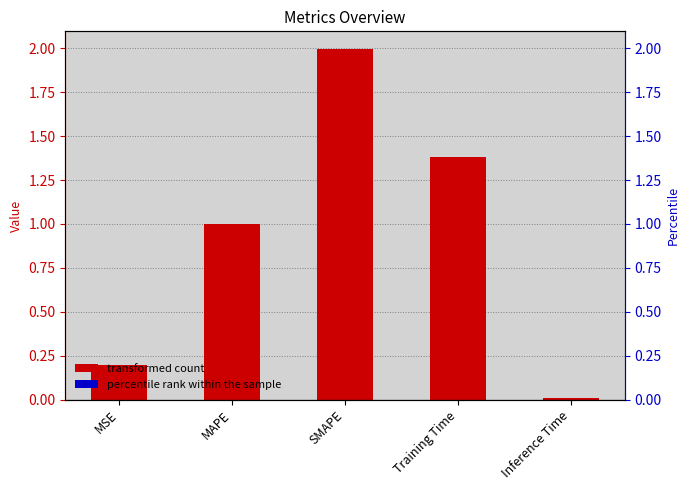

List the labels in order of value, largest first.

SMAPE, Training Time, MAPE, MSE, Inference Time